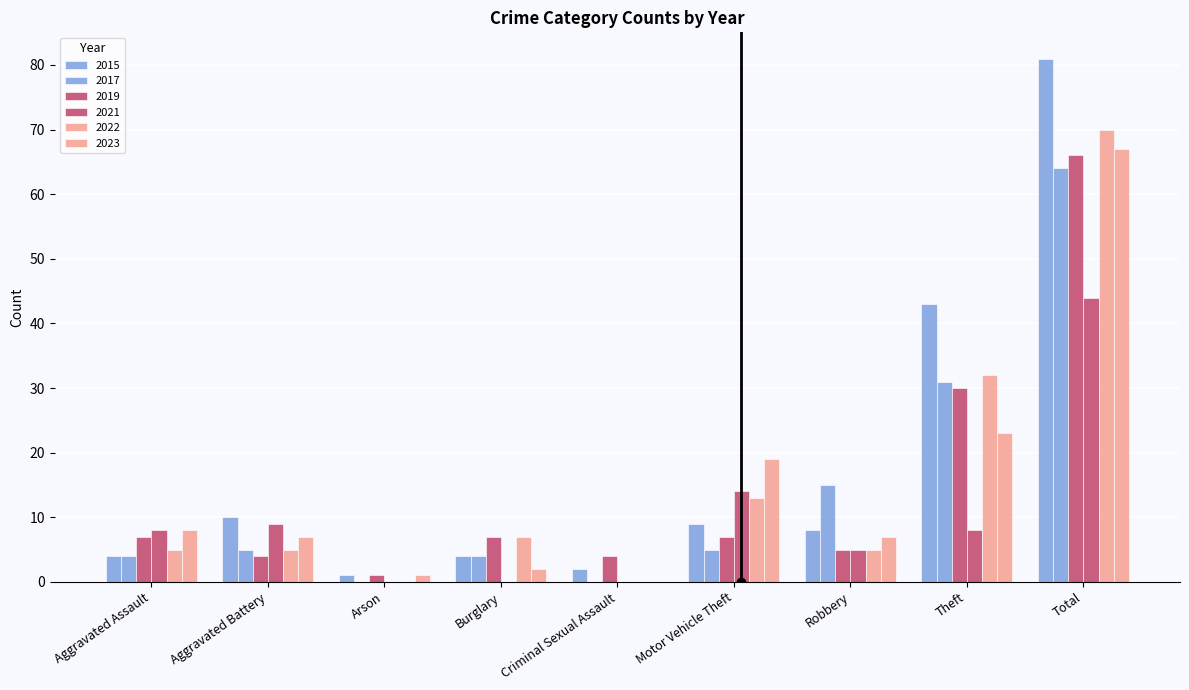

What is the maximum value shown in the chart?

81